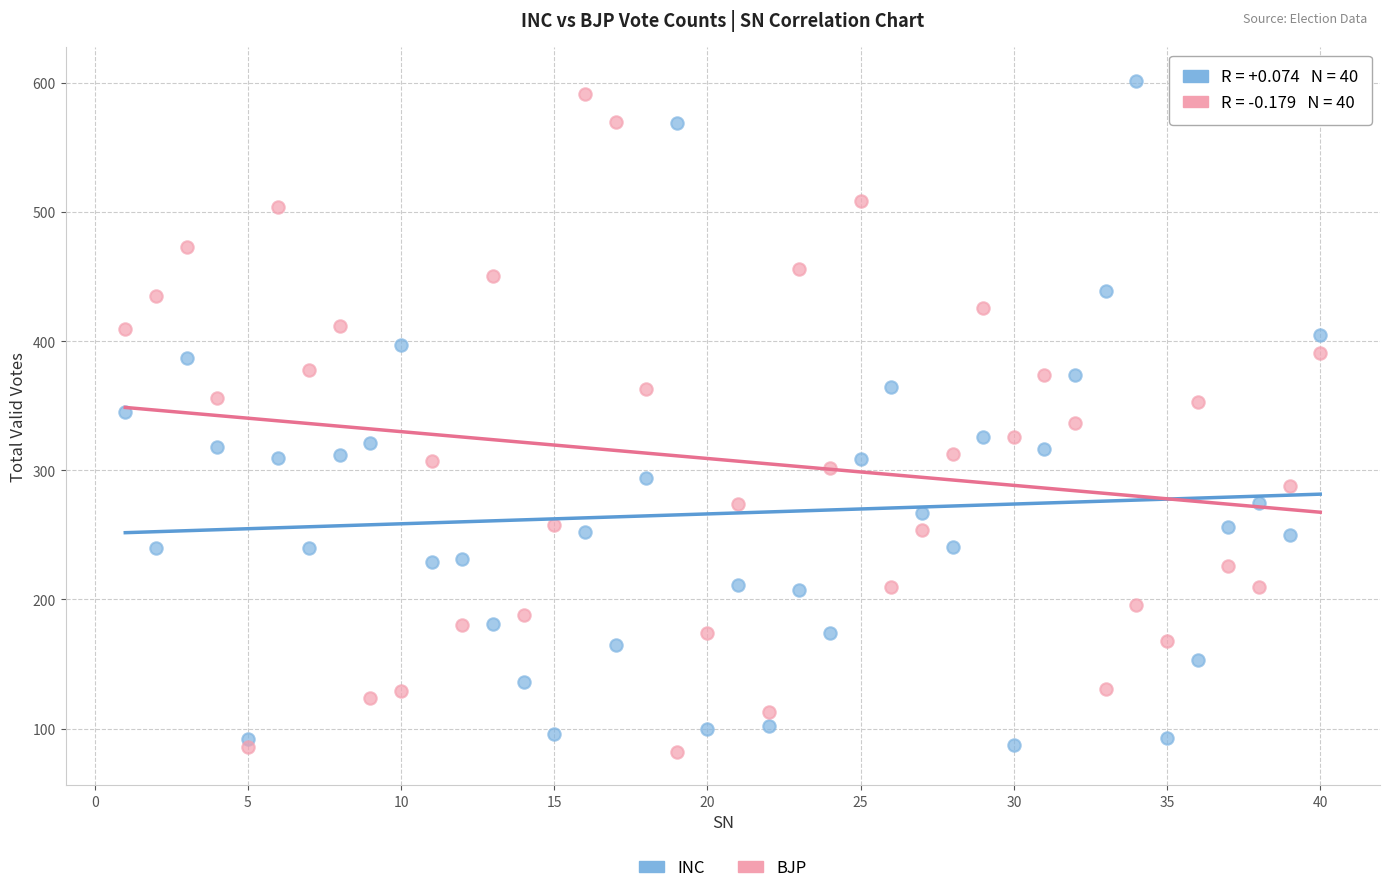

What is the X range (max minus min) for the scatter plot?

39